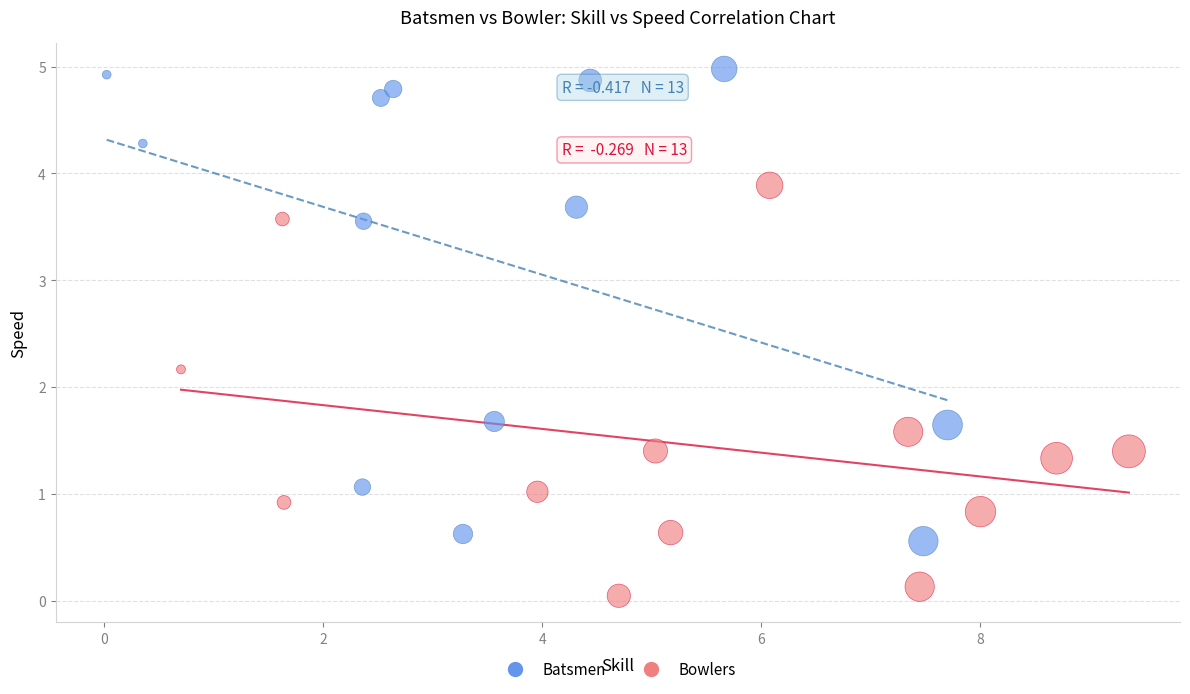

What are all the series names shown in the legend?

Batsmen, Bowlers